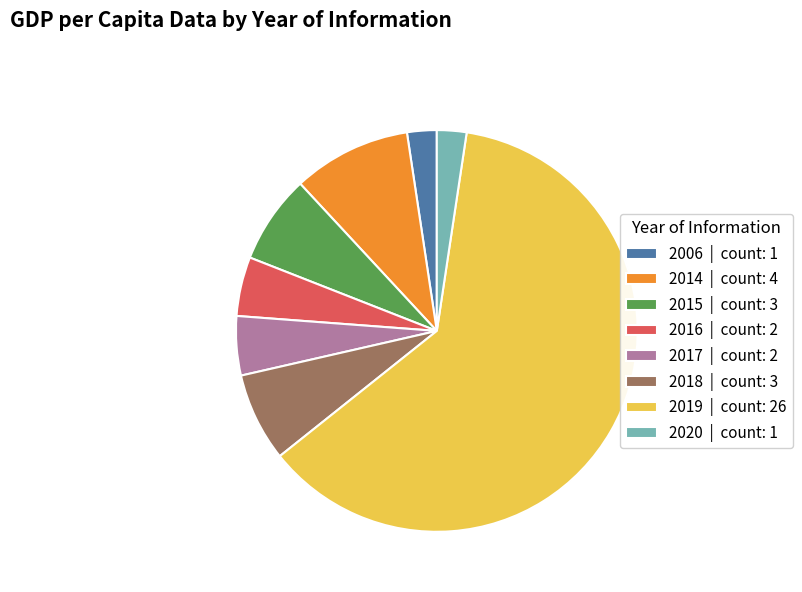

Which slice represents more than half of the pie?

2019